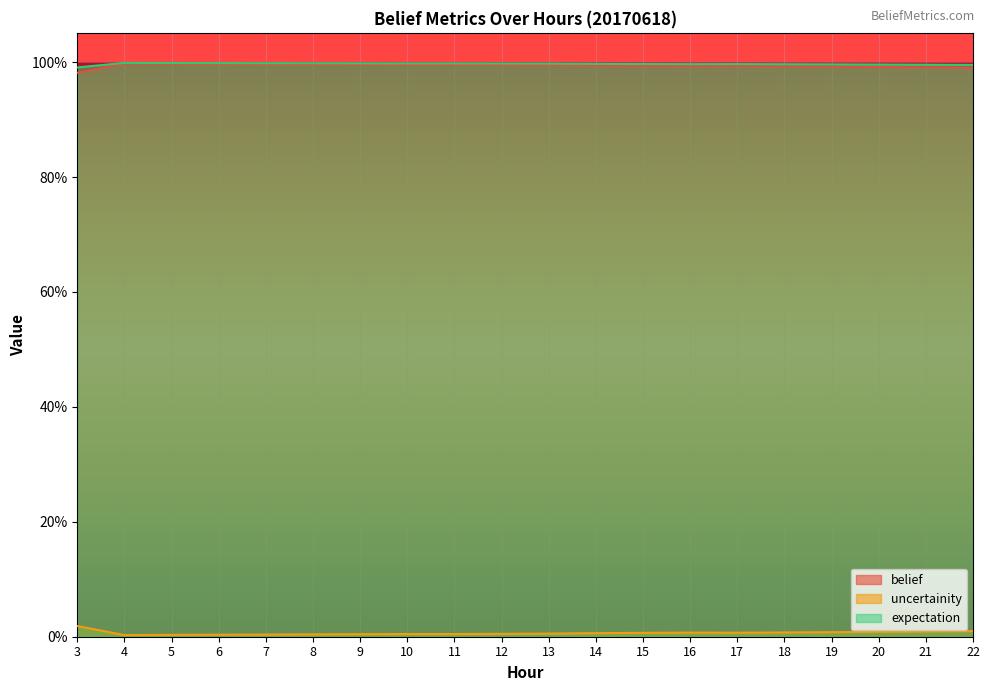

At how many categories does at least one series exceed 0?

20